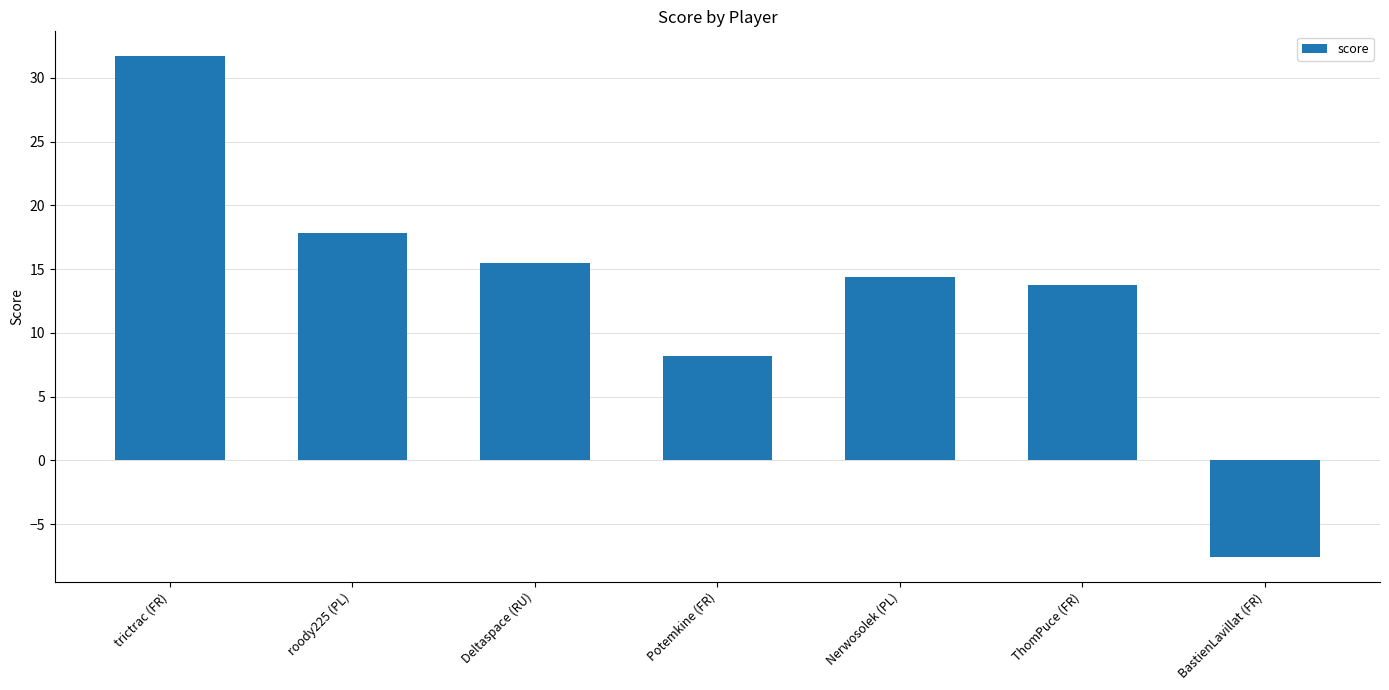

What is the value of the 4th bar from the left?

8.2